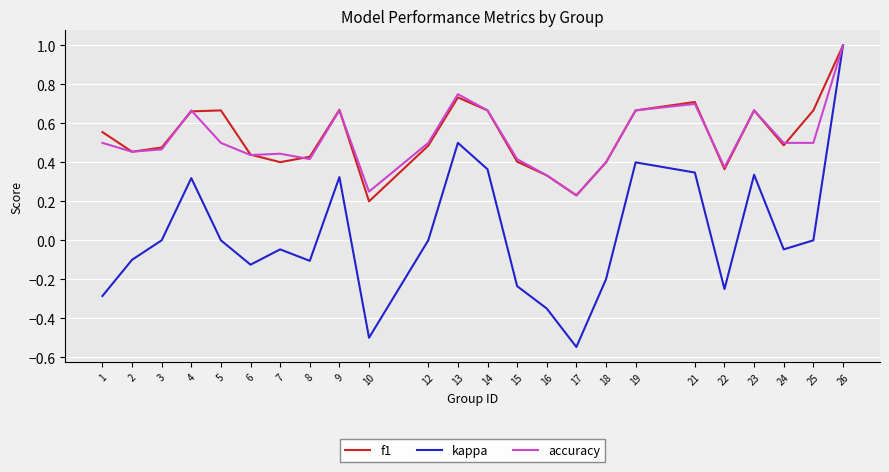

What is the highest value of the accuracy series?

1.0